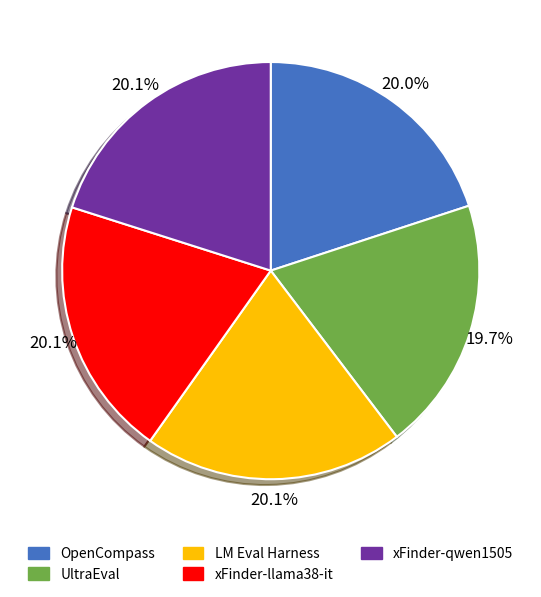

Does LM Eval Harness represent more than half of the total?

No